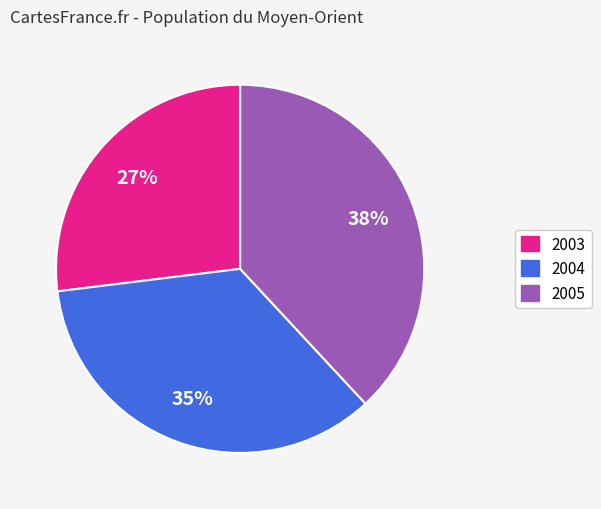

To the nearest percent, what is the difference between the 2003 and 2005 slice percentages?

11%